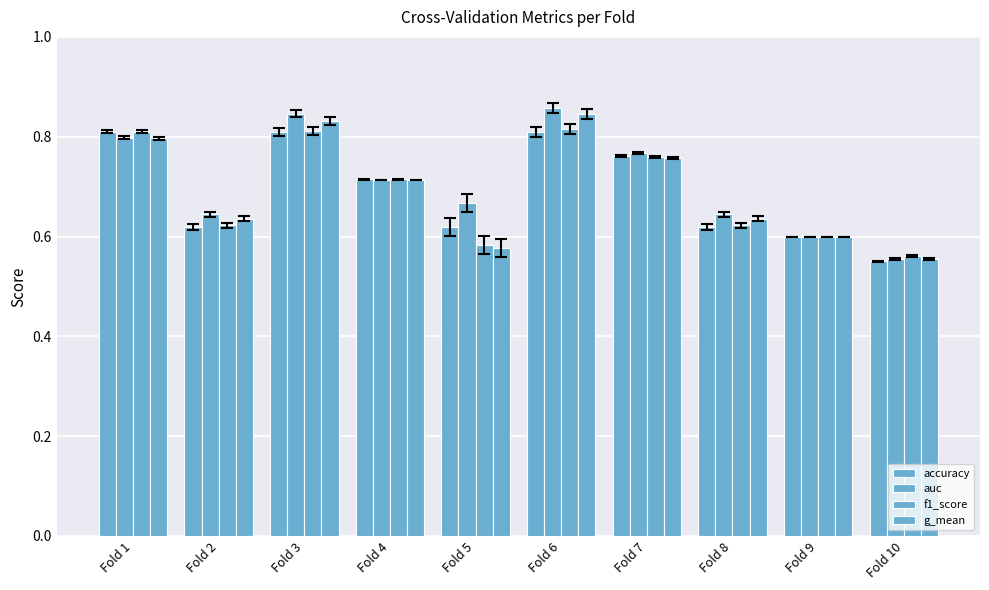

Count the number of data series in this chart.

4